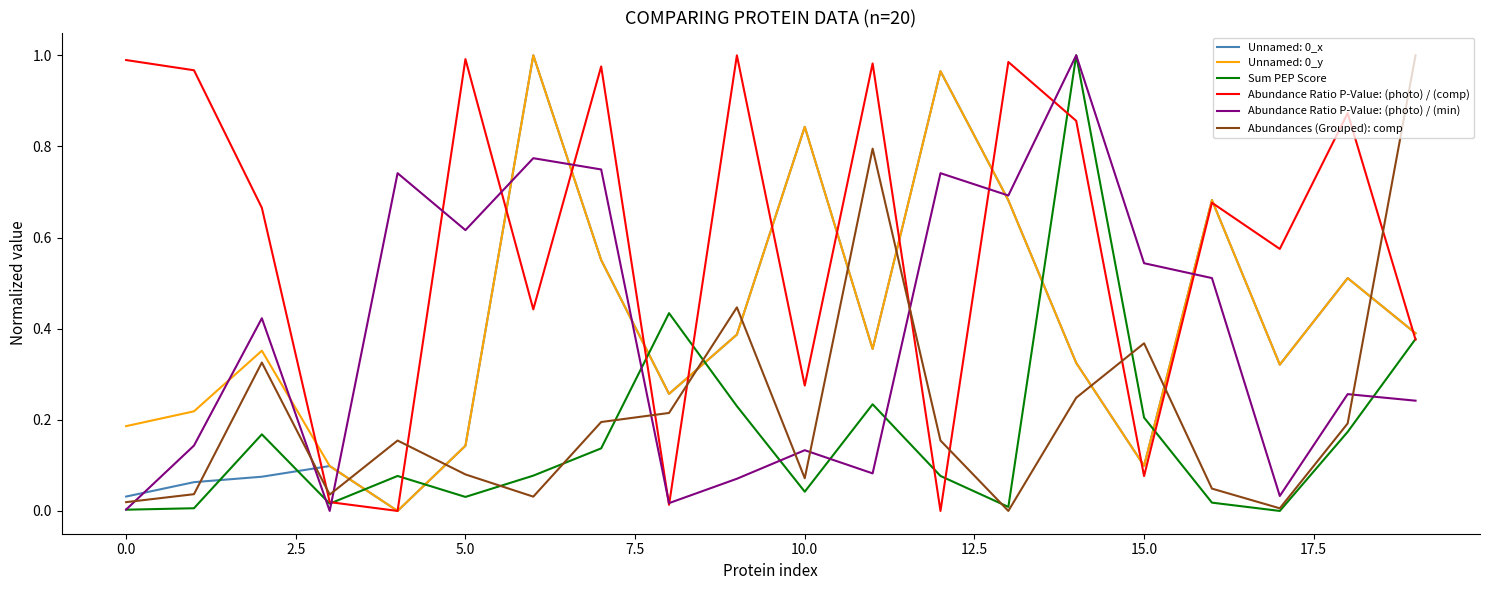

Which series has the largest total across all categories?

Abundance Ratio P-Value: (photo) / (comp)